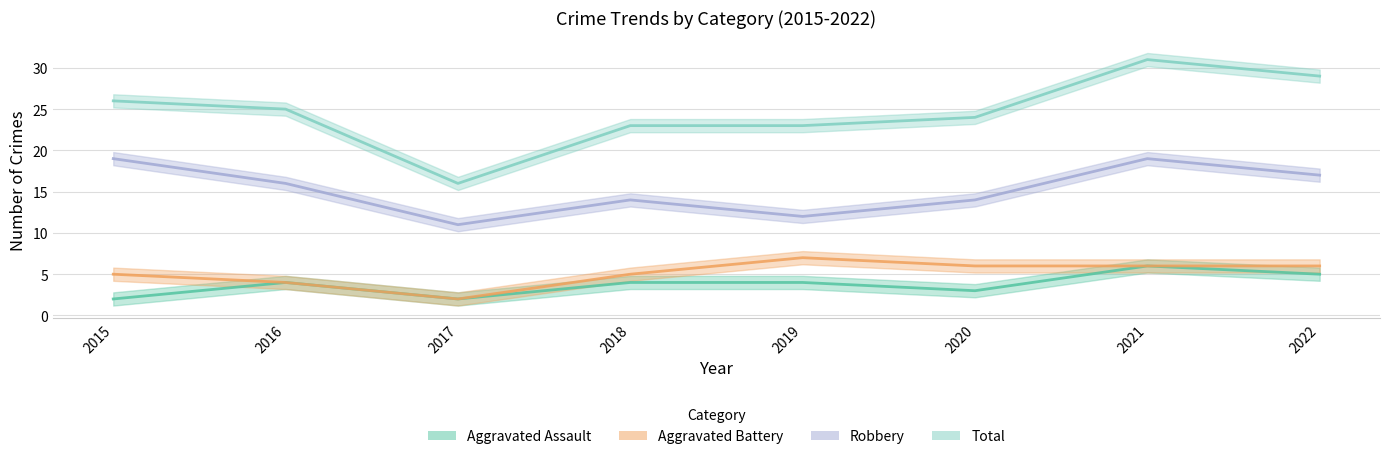

Where is Robbery nearest to the value 15?

2016